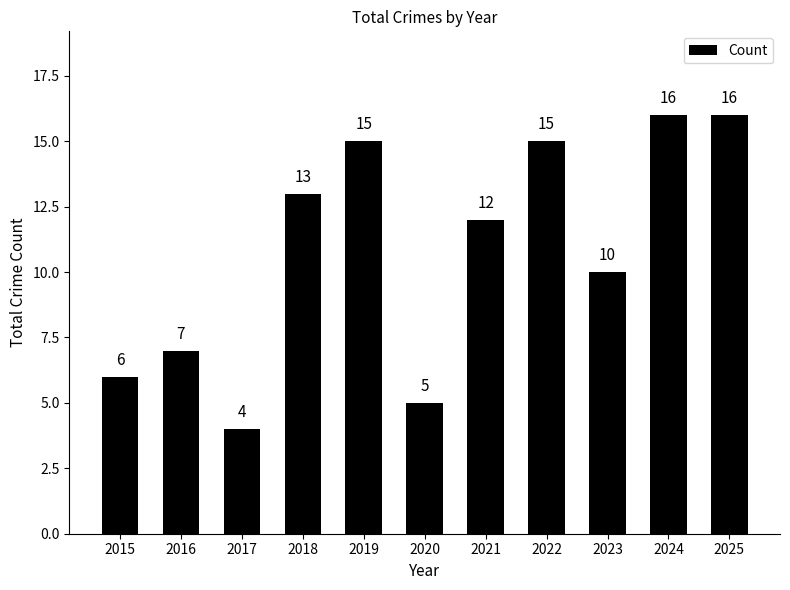

Where is the data nearest to the value 10?

2023